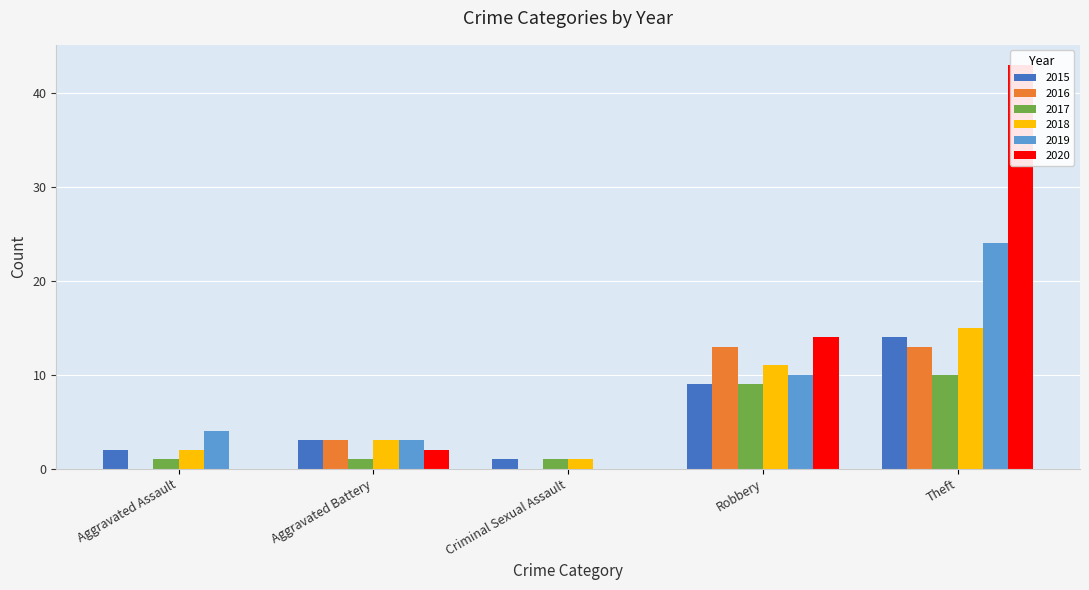

Rank the categories by 2018 value from highest to lowest.

Theft, Robbery, Aggravated Battery, Aggravated Assault, Criminal Sexual Assault